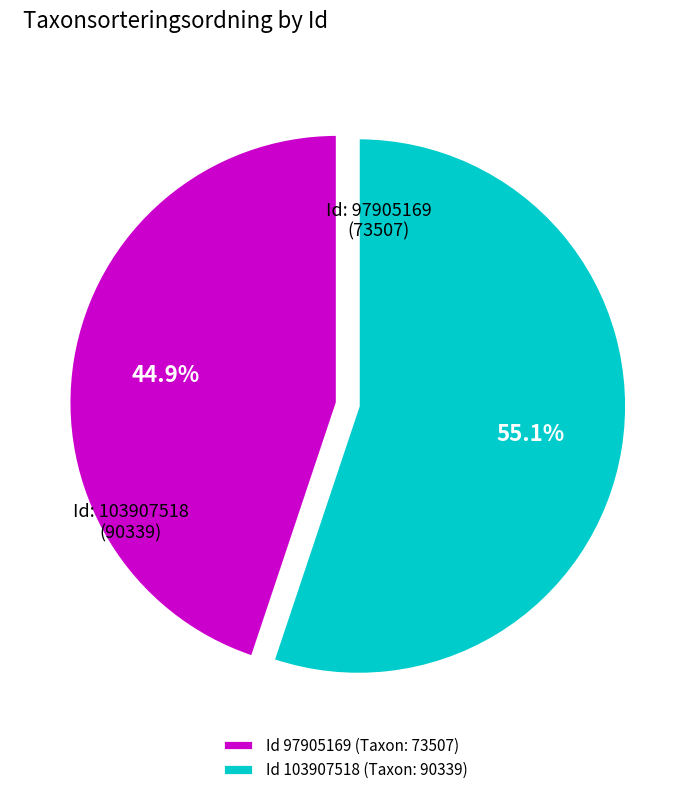

Combined, what portion of the pie is Id 103907518 (Taxon: 90339) and Id 97905169 (Taxon: 73507)?

100.0%